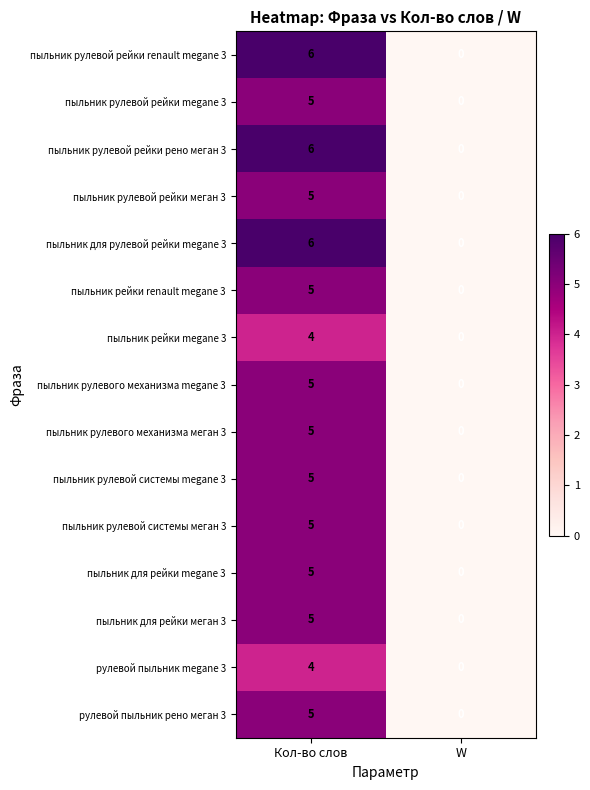

What is the sum of all рулевой пыльник рено меган 3 values?

5